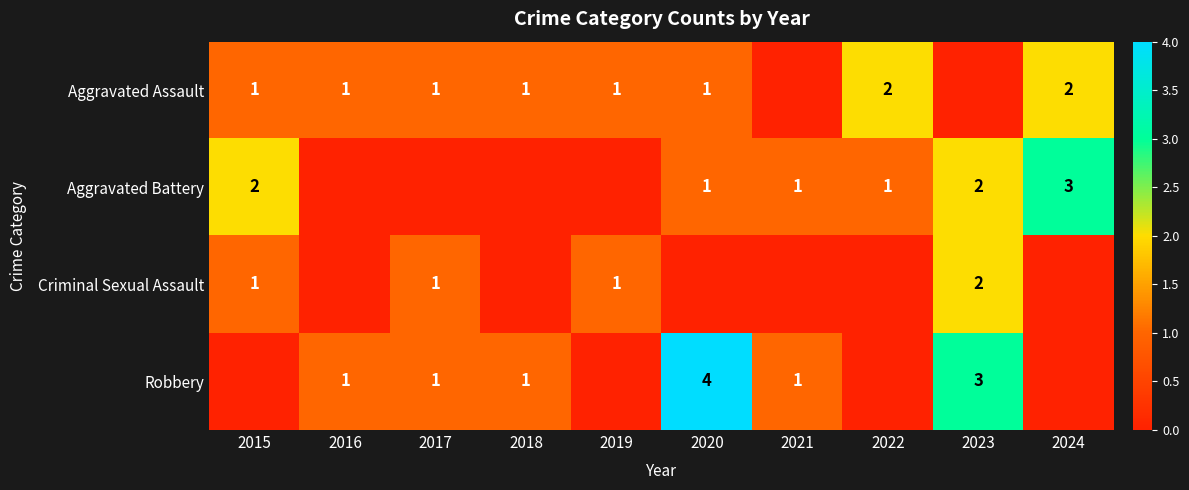

True or false: Aggravated Battery has a value of 3 at 2024.

True